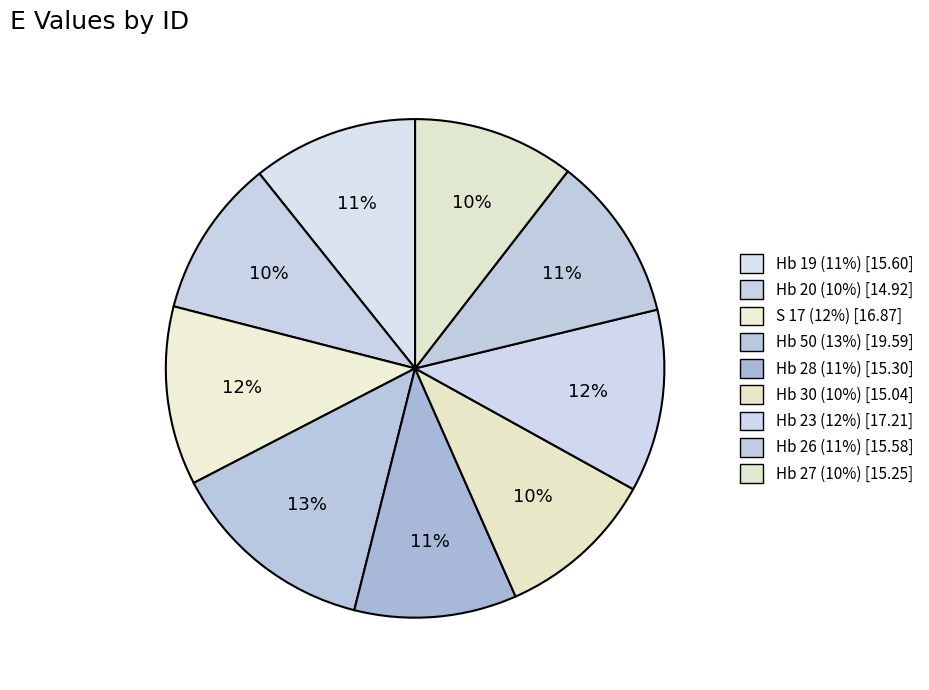

How many slices are in this pie chart?

9